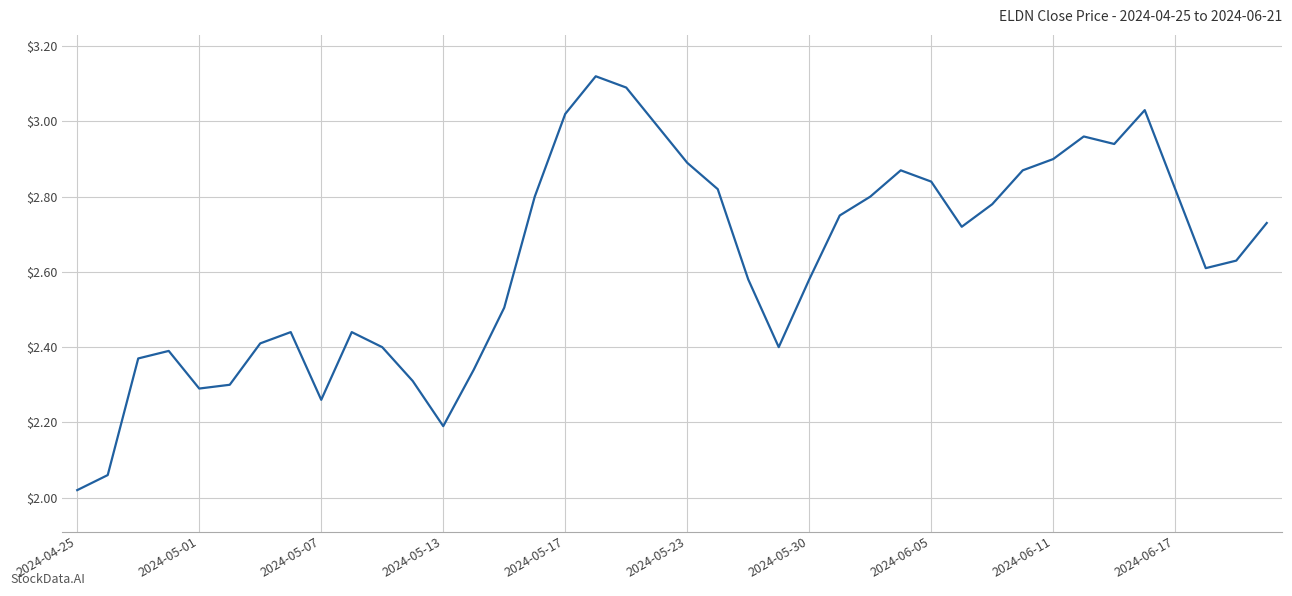

Where is the data nearest to the value 2?

2024-04-25